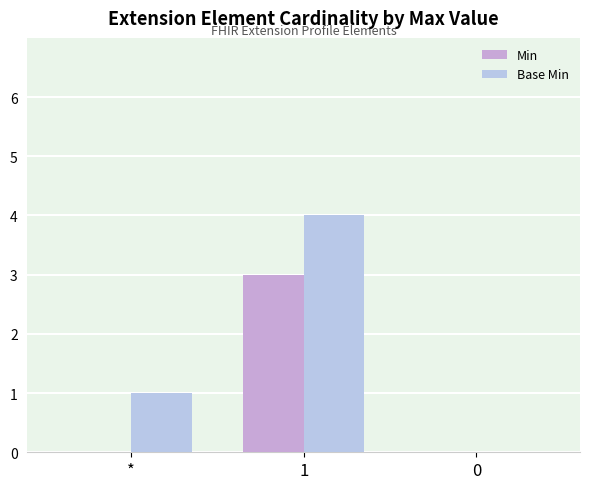

Reading left to right, what are all the values shown in this chart?

Min: *=0	1=3	0=0
Base Min: *=1	1=4	0=0